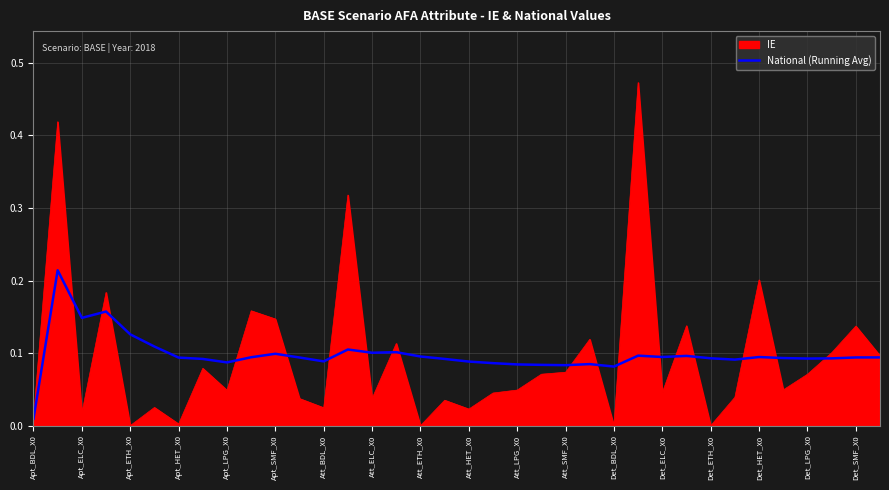

List the series in order of their peak value, lowest first.

National (Running Avg), IE